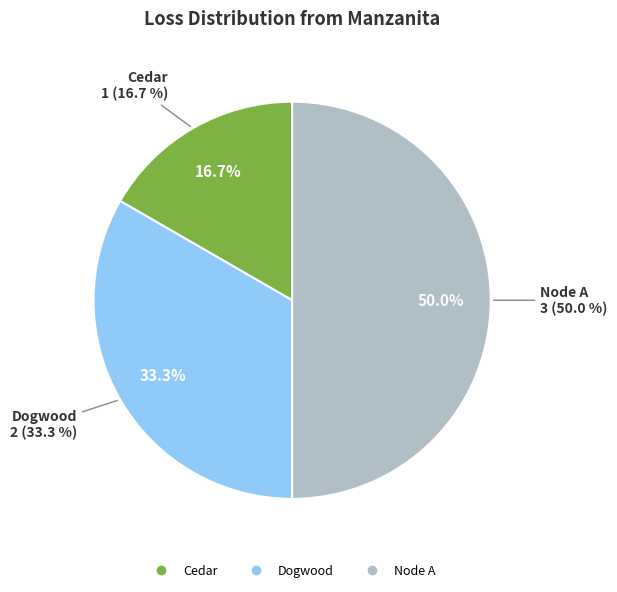

To the nearest percent, what is the average slice percentage?

33%